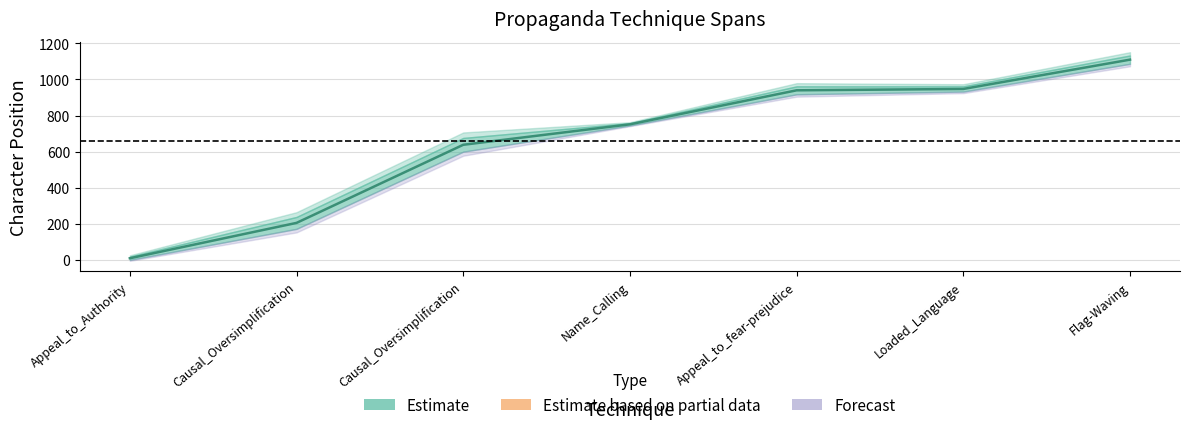

At which category does the chart reach its peak across all series?

Flag-Waving